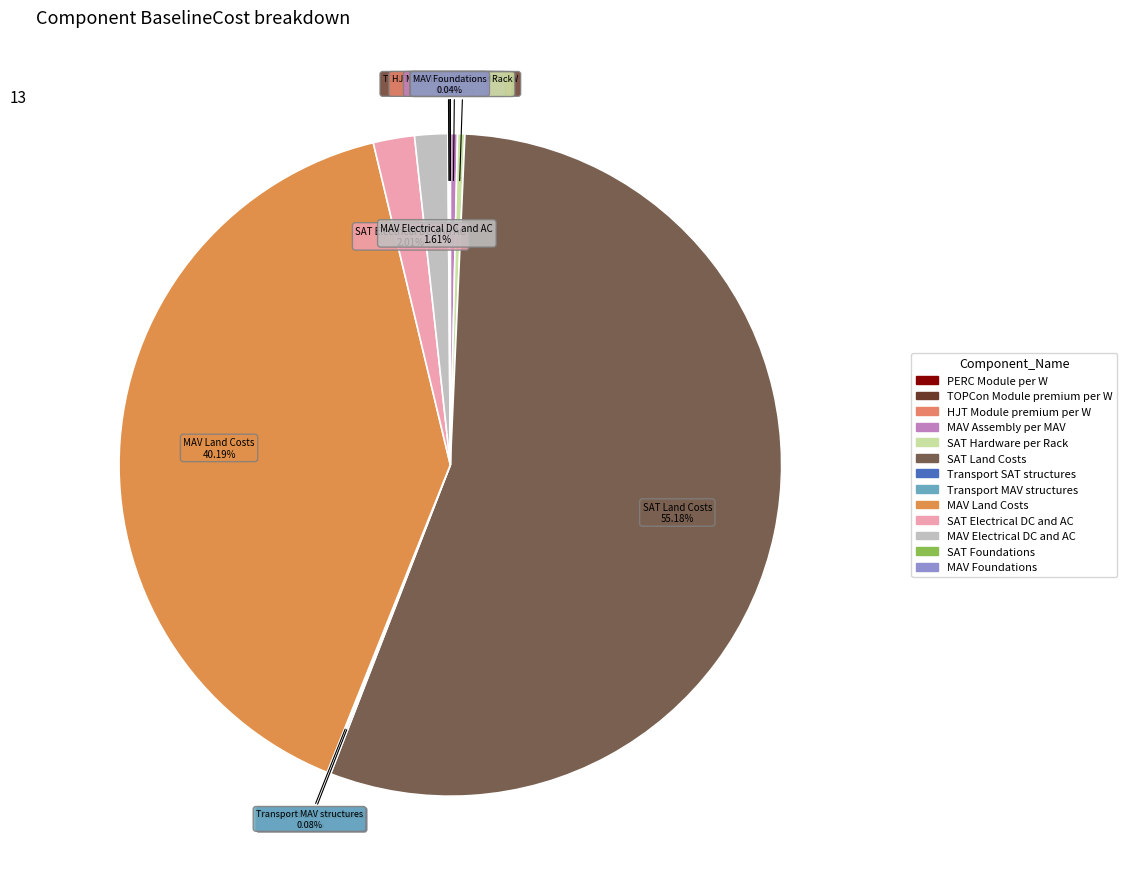

Approximately how many times larger is the value at MAV Electrical DC and AC compared to MAV Assembly per MAV?

4.6